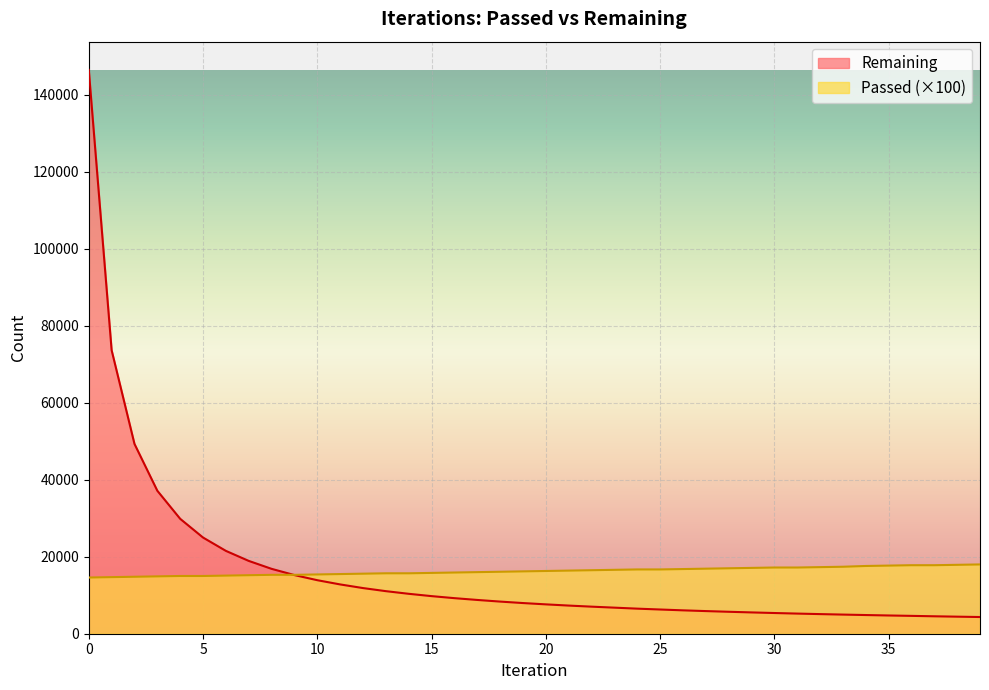

The value of Passed at 18 is 10490. True or false?

False